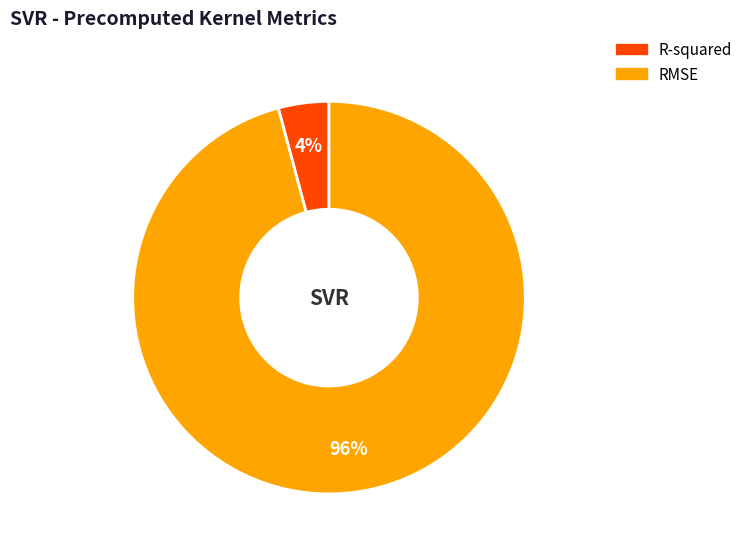

How many segments does this pie chart have?

2